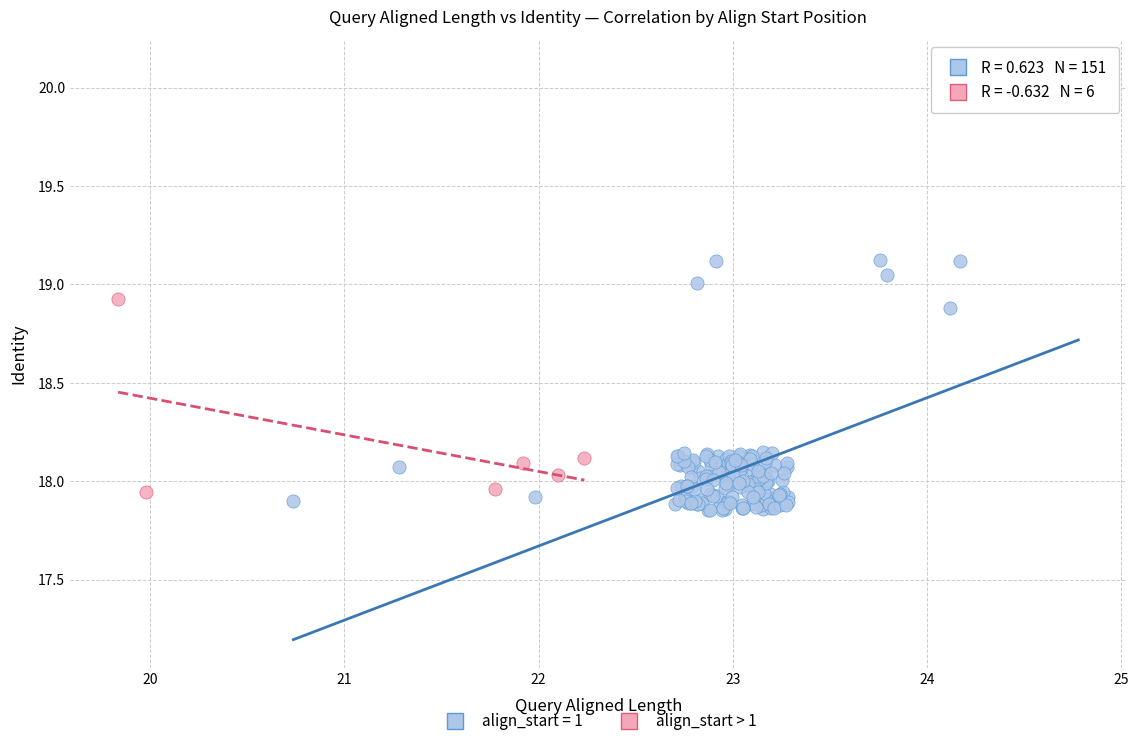

Which series has the largest Y range (max minus min)?

align_start = 1